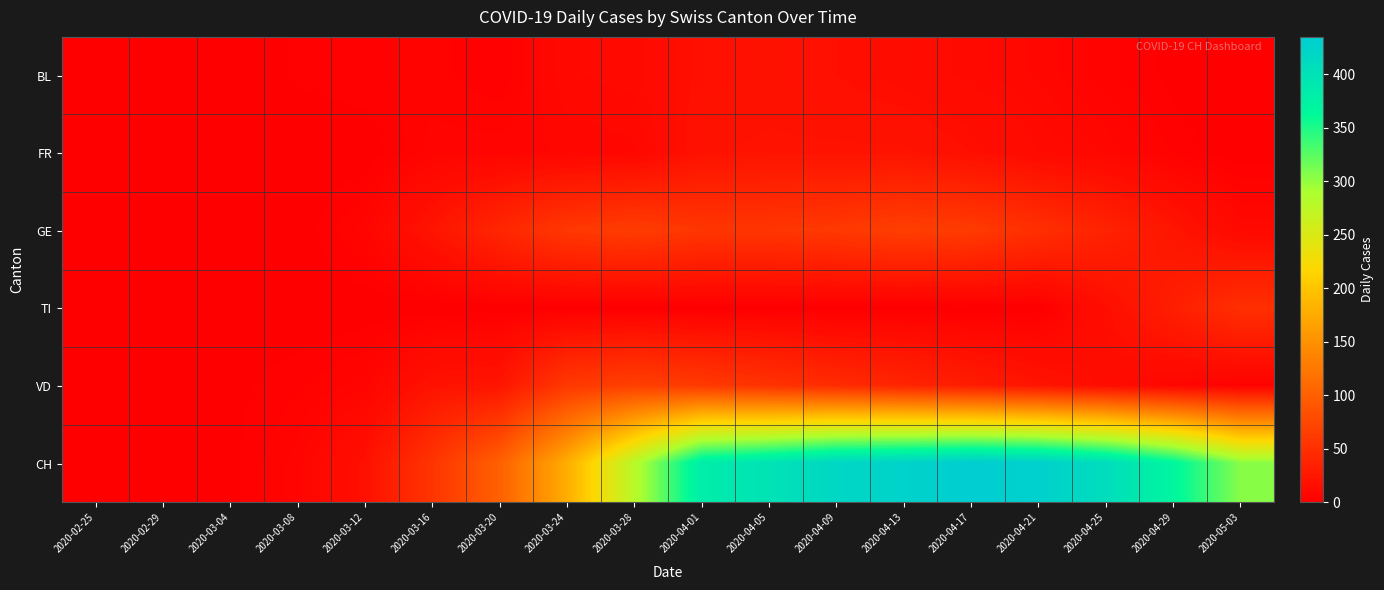

Count the number of data series in this chart.

6